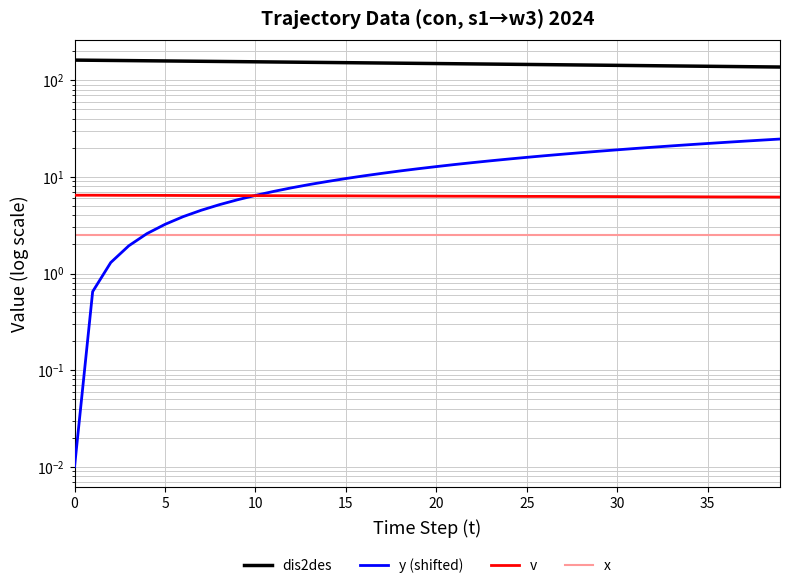

At which category is the sum across all series the highest?

5